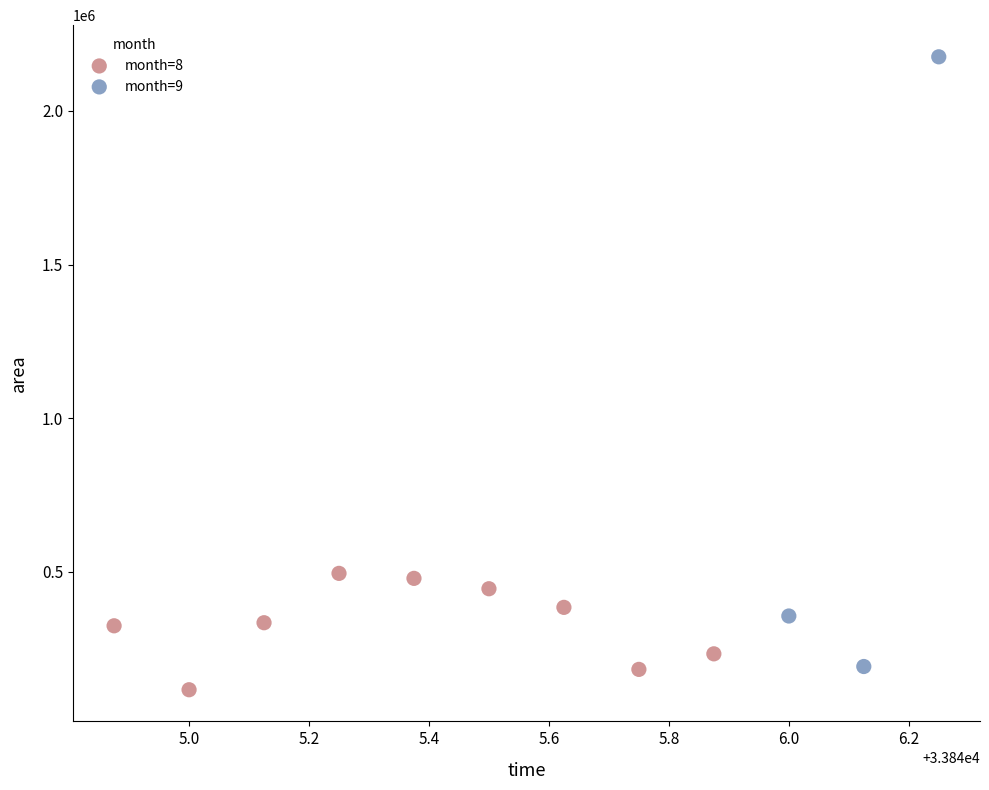

Which series has the largest Y range (max minus min)?

month=9